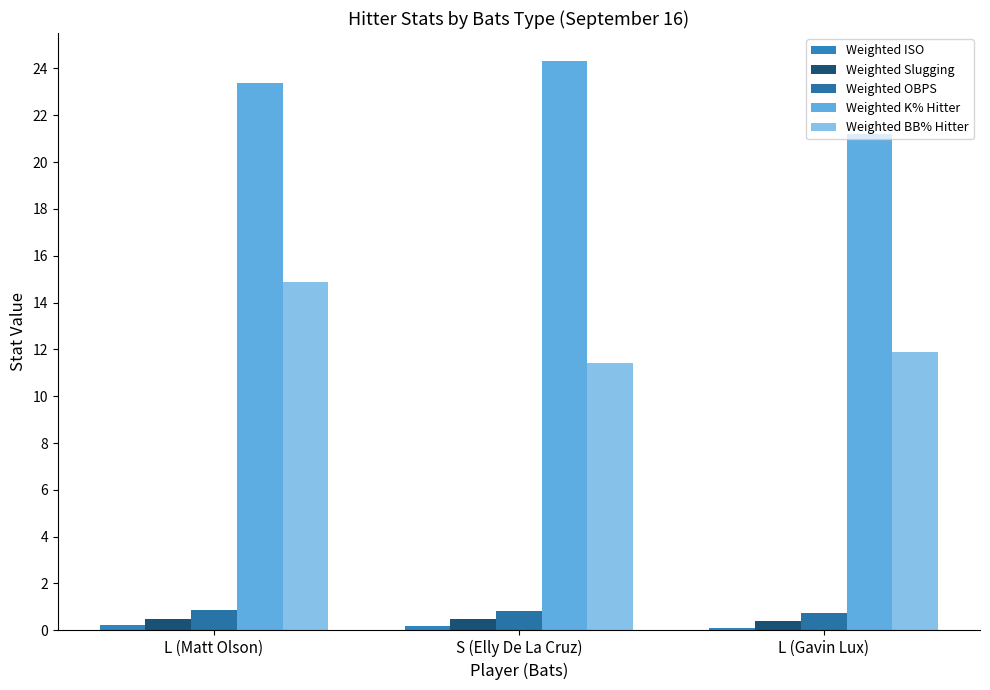

What is the highest value of the Weighted K% Hitter series?

24.3